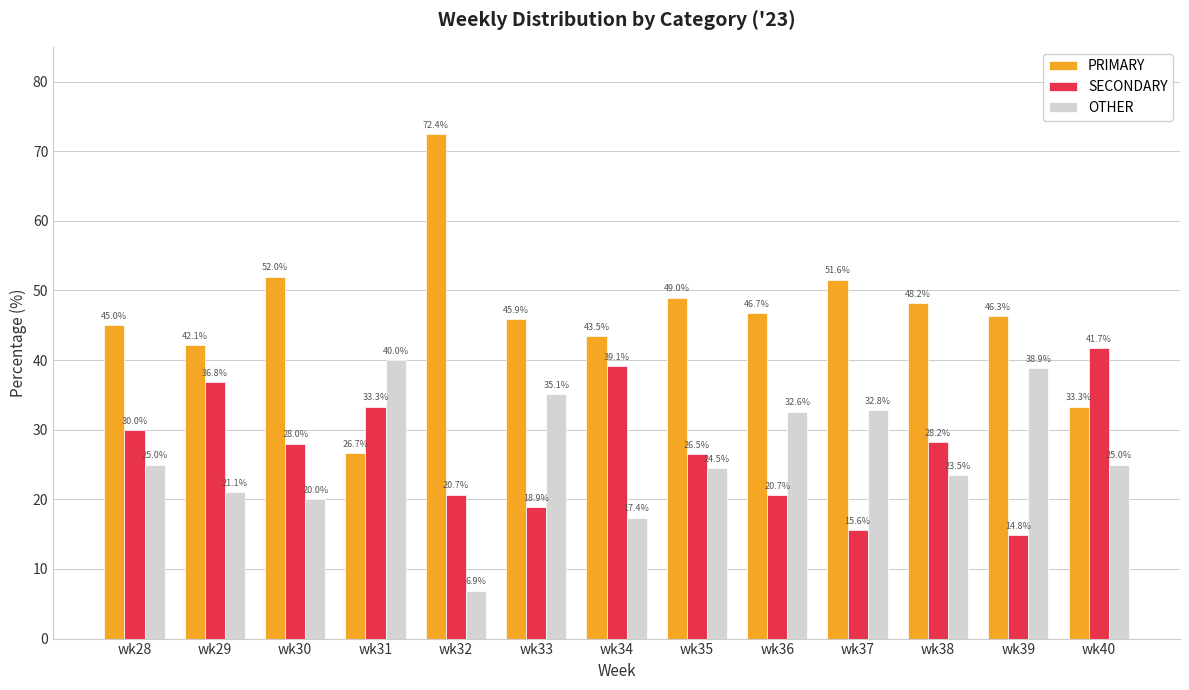

Which category has the highest value across all series?

wk32